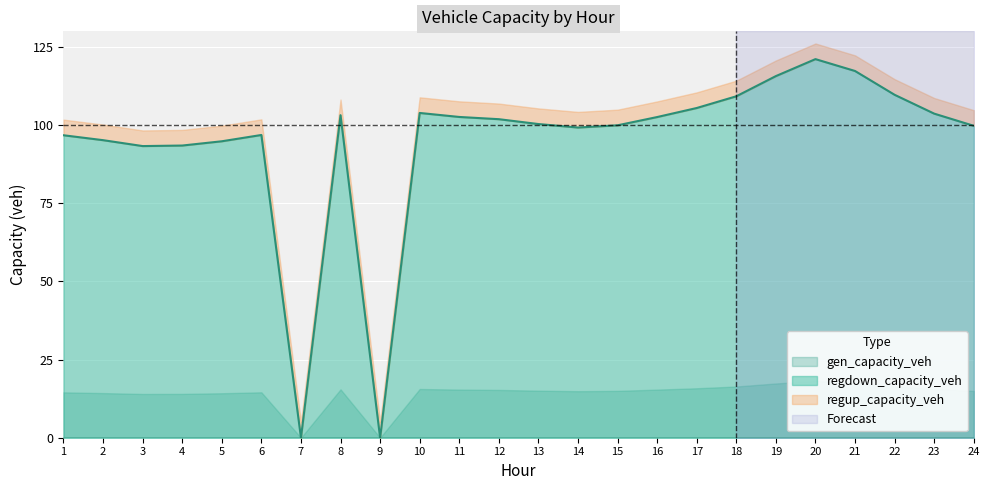

Which series has the largest range (max minus min)?

regdown_capacity_veh